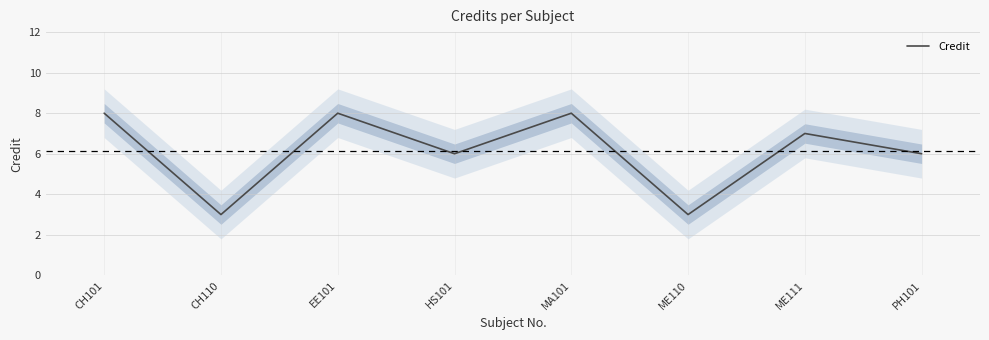

Rank the categories by value from highest to lowest.

CH101, EE101, MA101, ME111, HS101, PH101, CH110, ME110